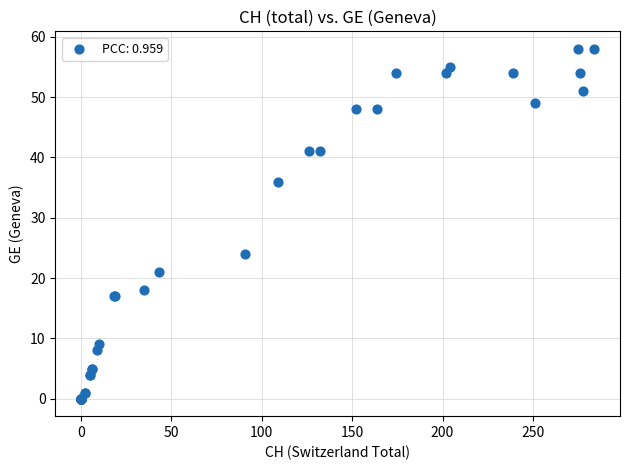

What Y value in the scatter plot is closest to 29?

24